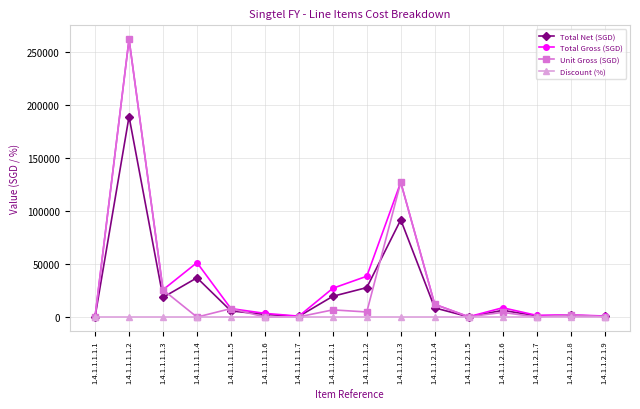

Does the chart display data point markers on the line(s)?

Yes